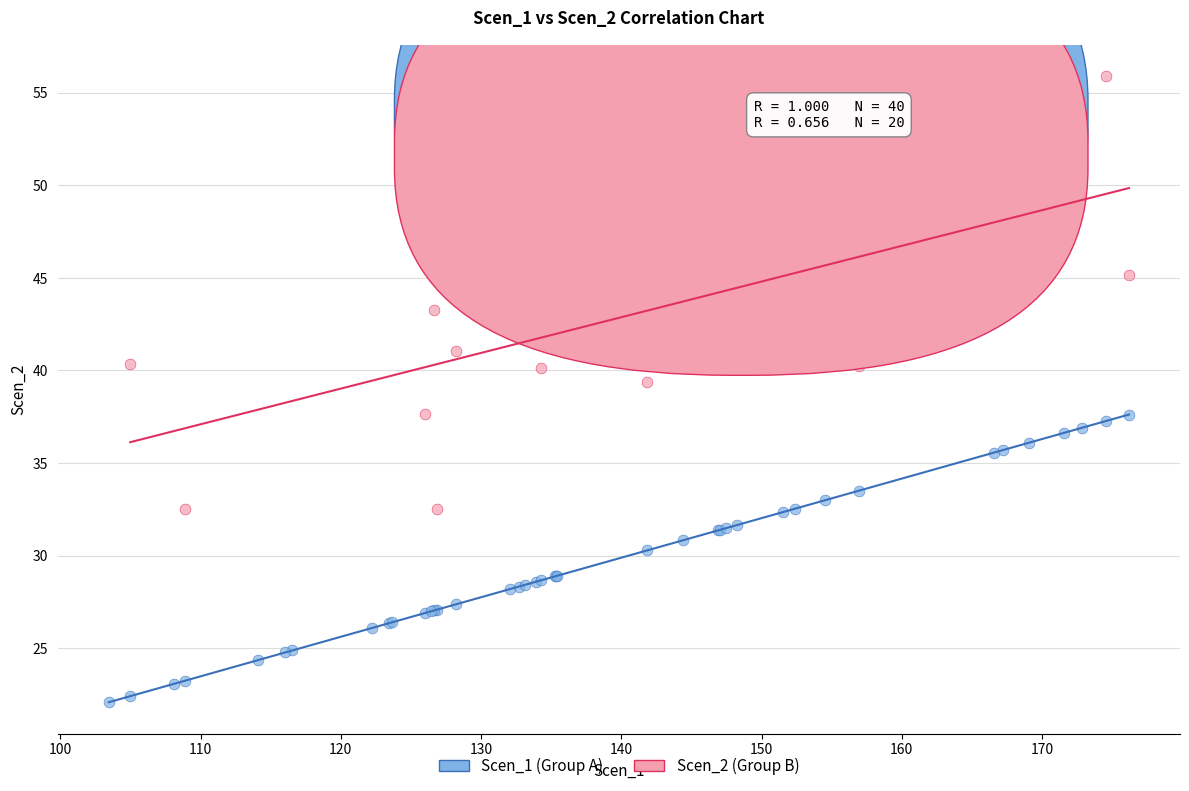

Which series contains the lowest Y value?

Scen_1 (Group A)